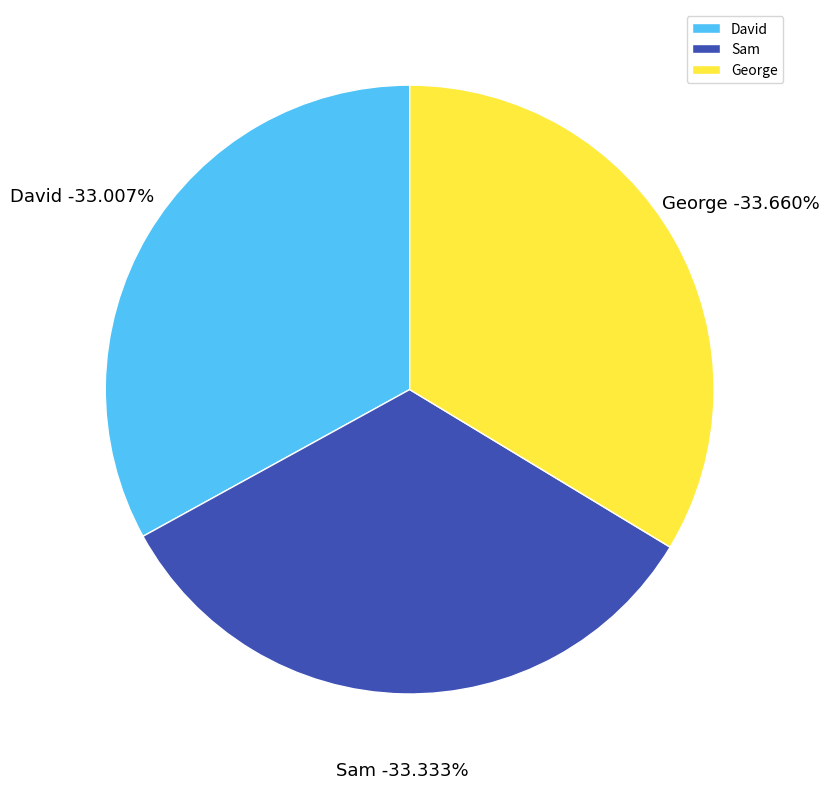

To the nearest percent, what portion does Sam represent?

33%